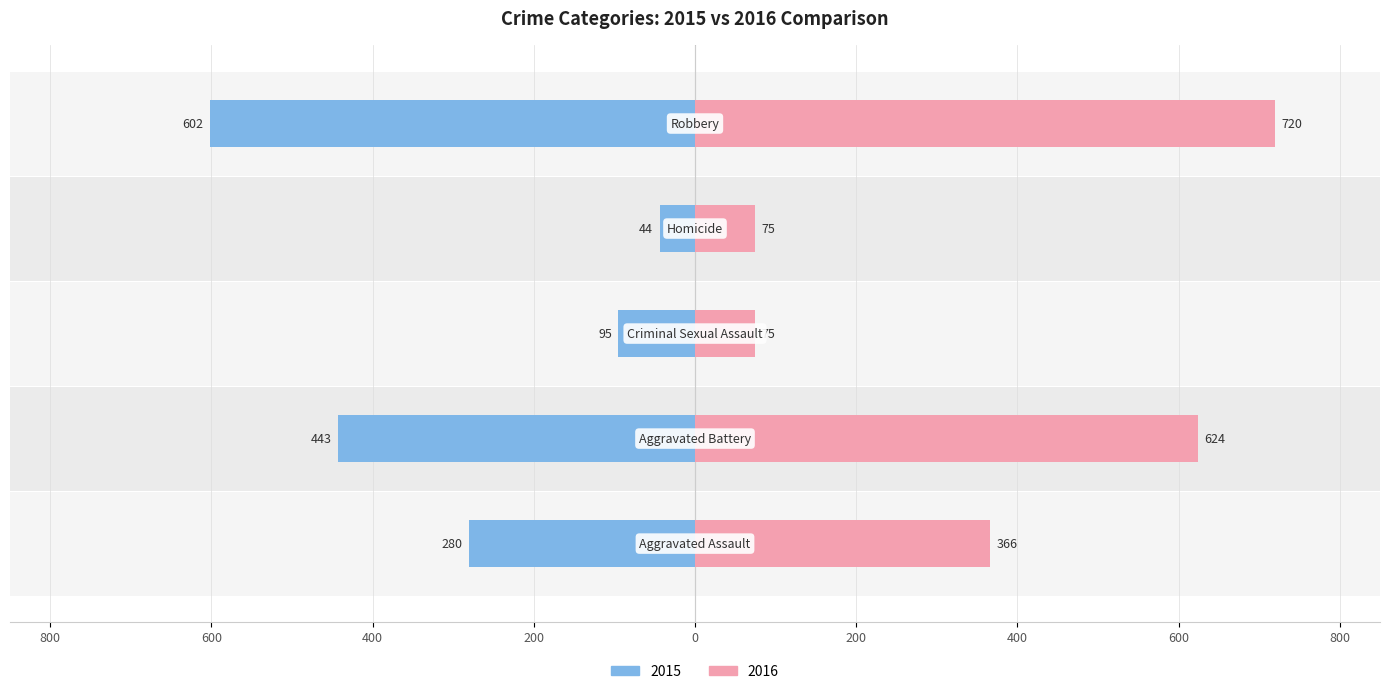

How many distinct data groups are displayed?

2